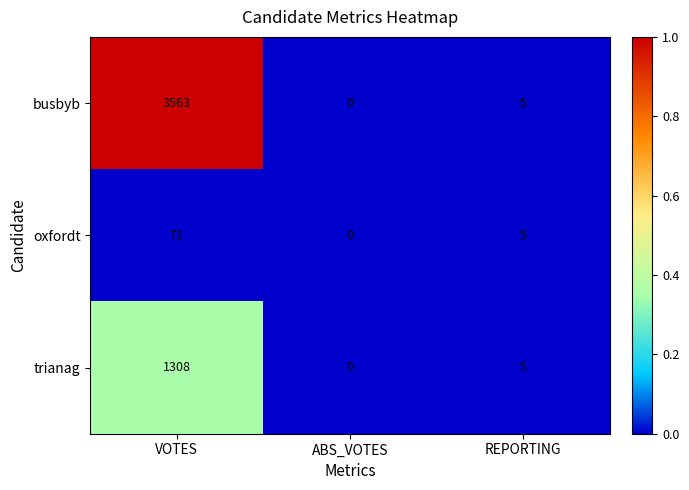

The trianag series shows 1308 at VOTES. True or false?

True